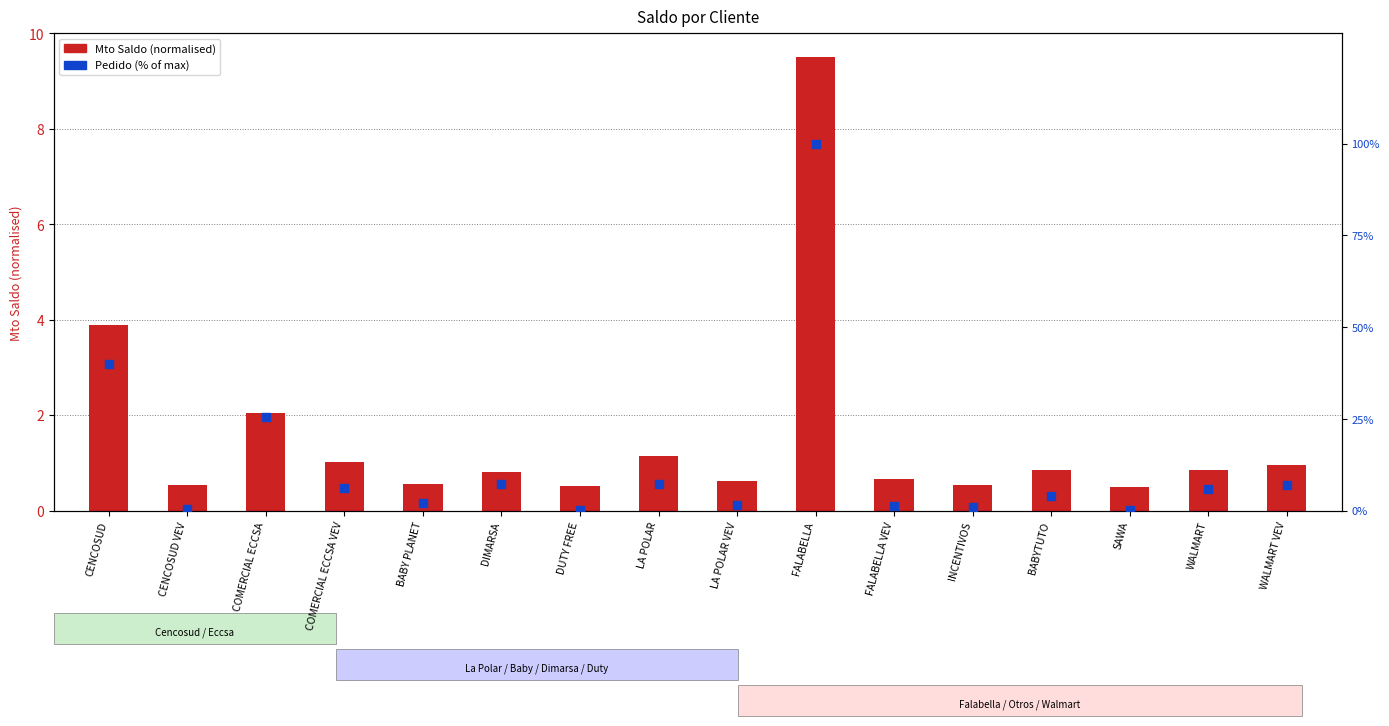

What is the total value across all series at SAWA?

0.8